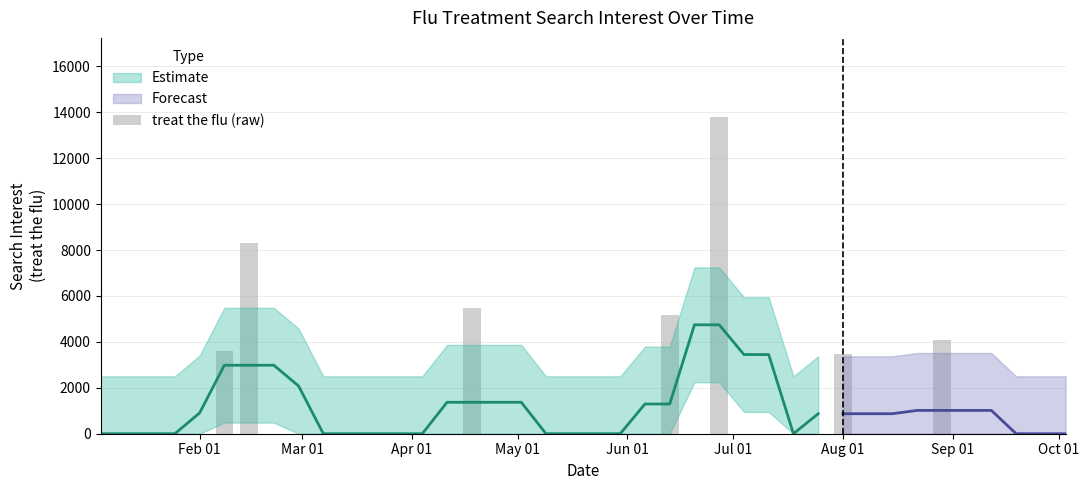

The value at 35 is 4608.9. True or false?

False